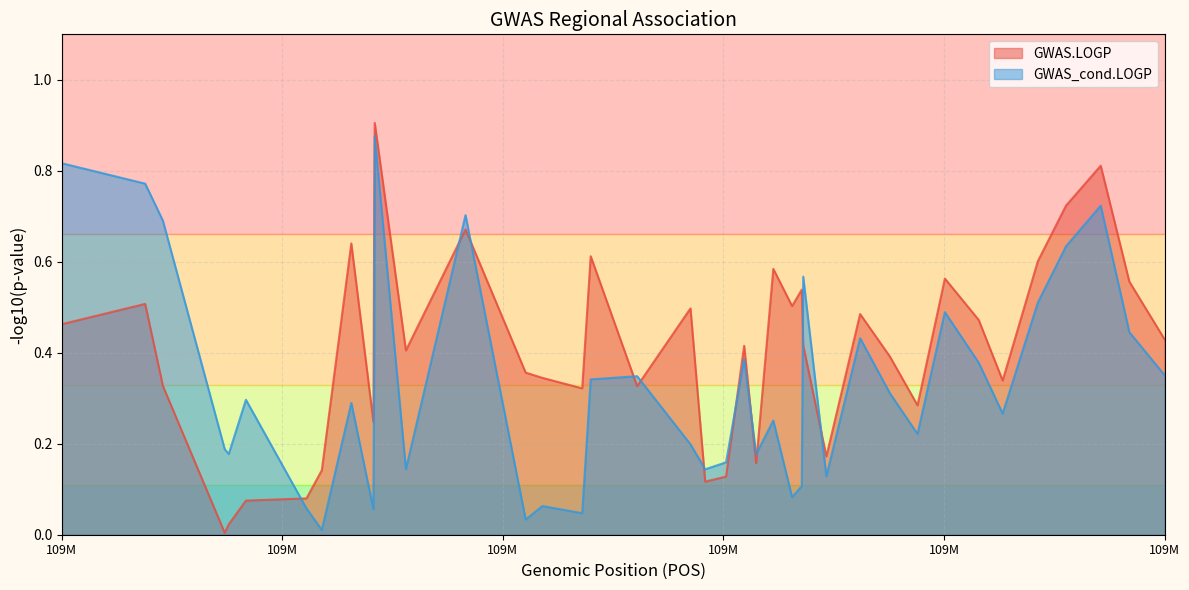

True or false: GWAS.LOGP and GWAS_cond.LOGP intersect in this chart.

True